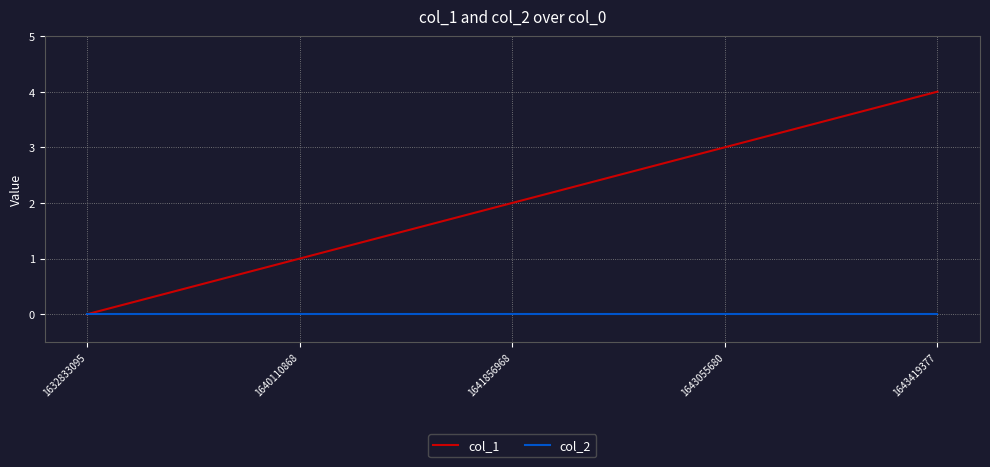

Is the value of col_2 at 1632833095 greater than the value of col_1 at 1641856968?

No